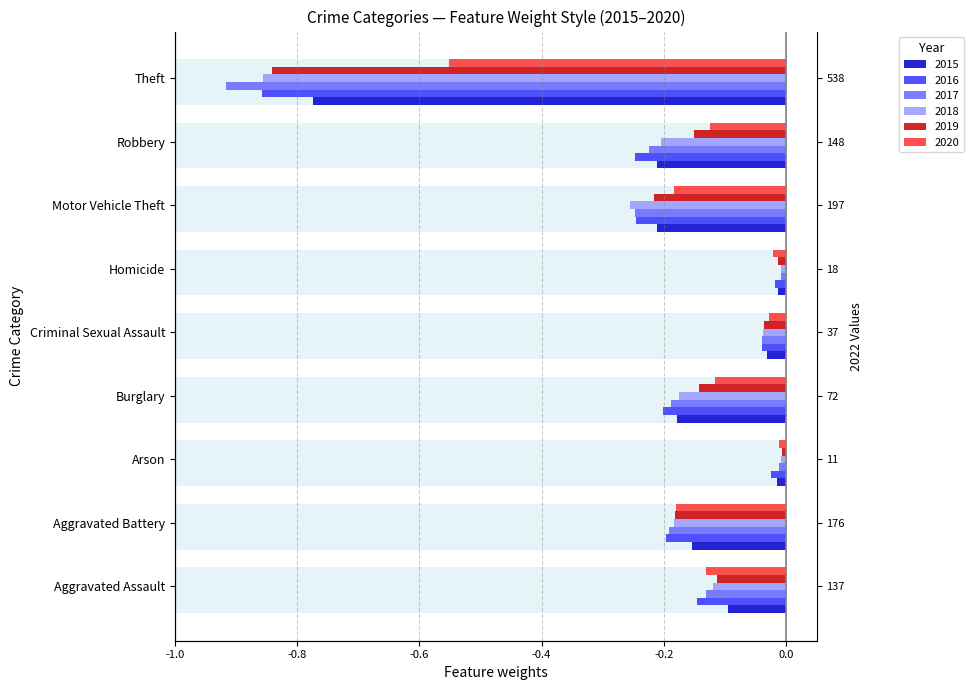

What is the difference between the 2015 values at Aggravated Assault and Aggravated Battery?

0.1